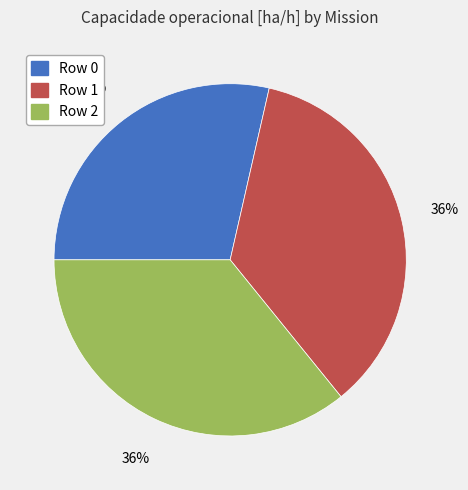

To the nearest percent, what is the combined percentage of Row 2 and Row 0?

64%